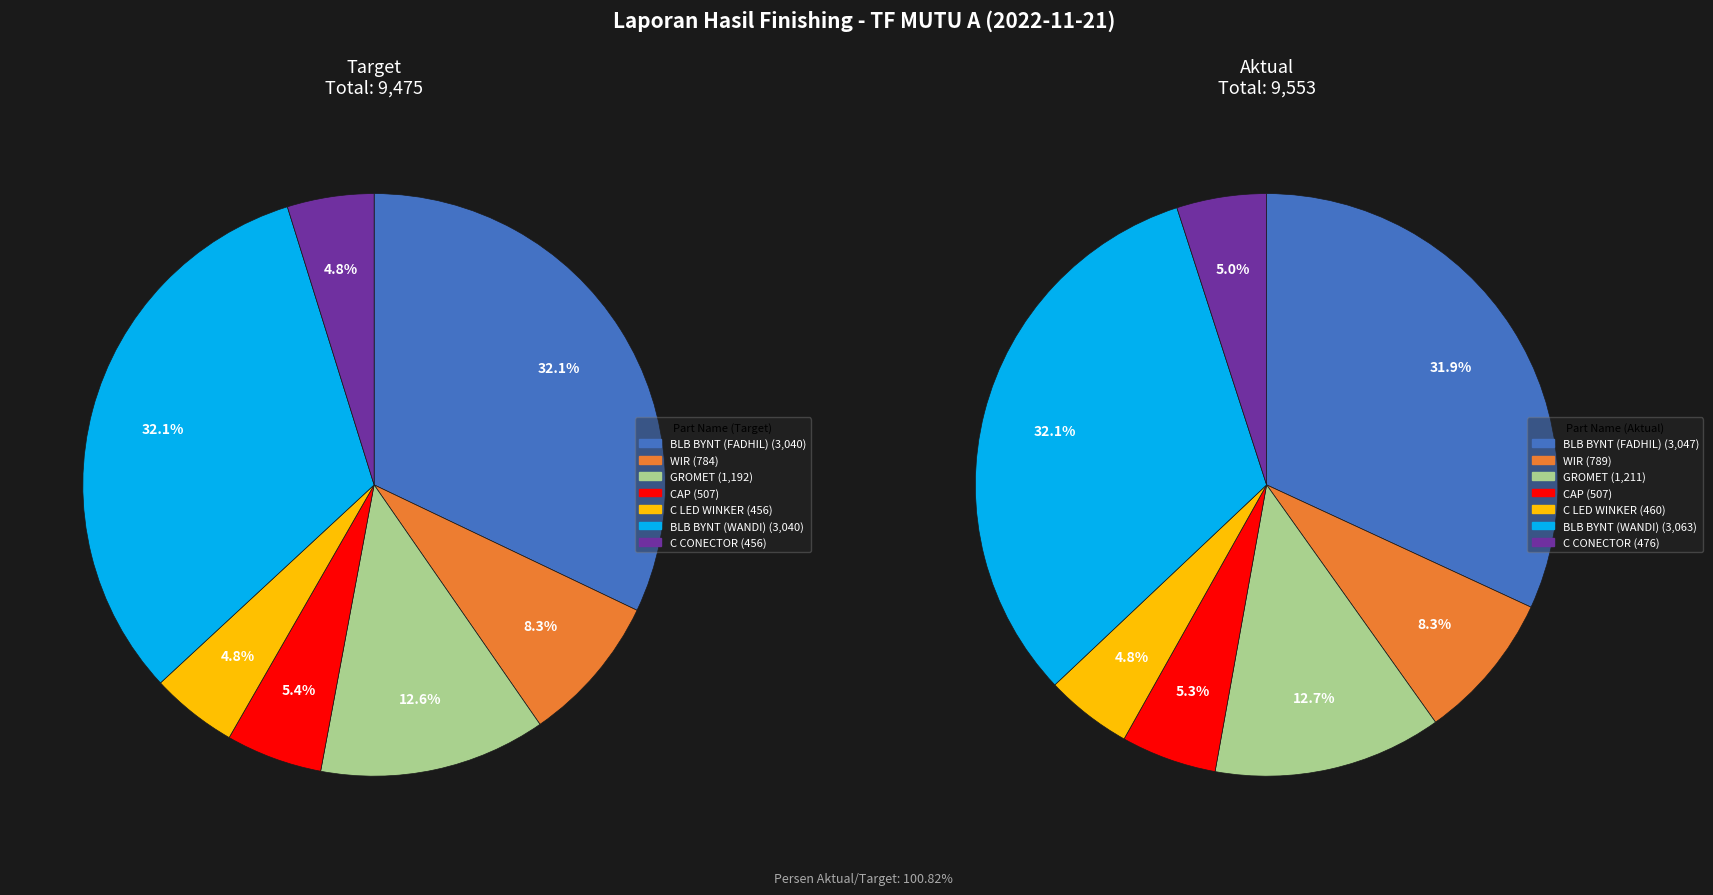

Count the number of slices in the pie.

7